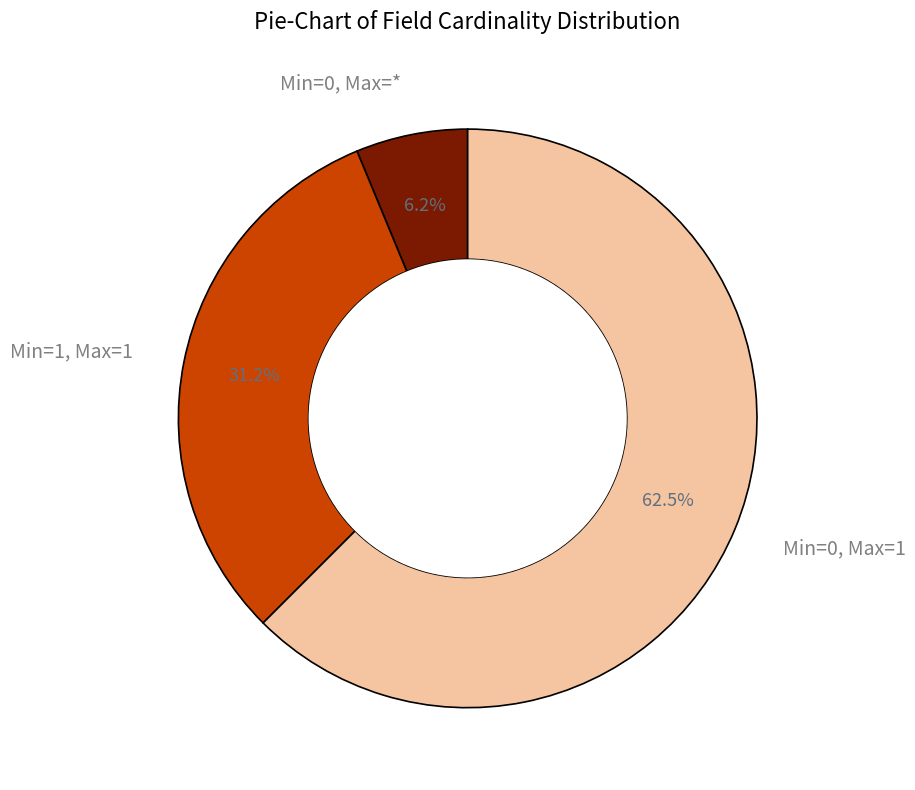

Does any single category account for the majority?

Yes